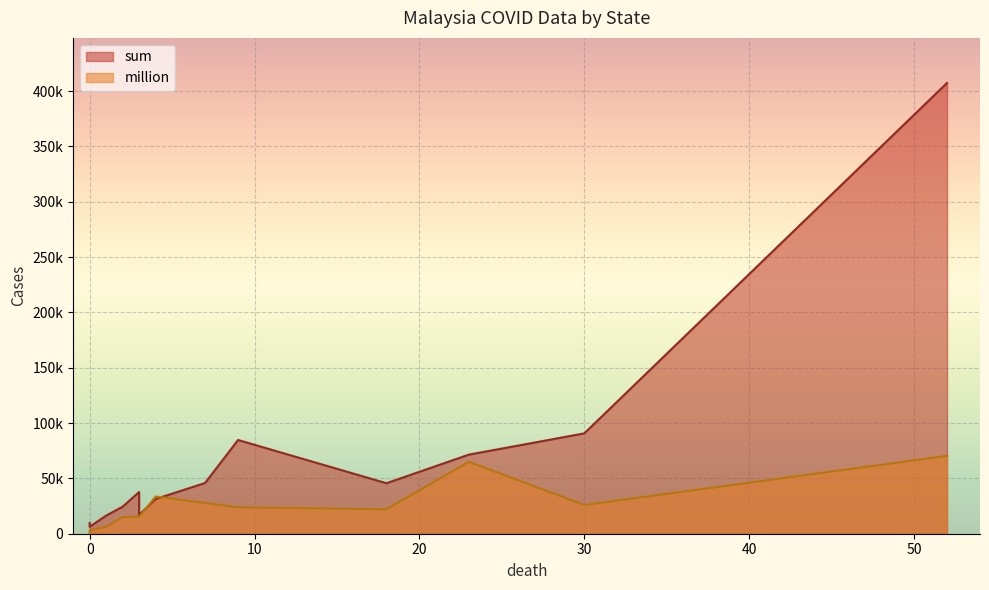

Which series has the largest total across all categories?

sum